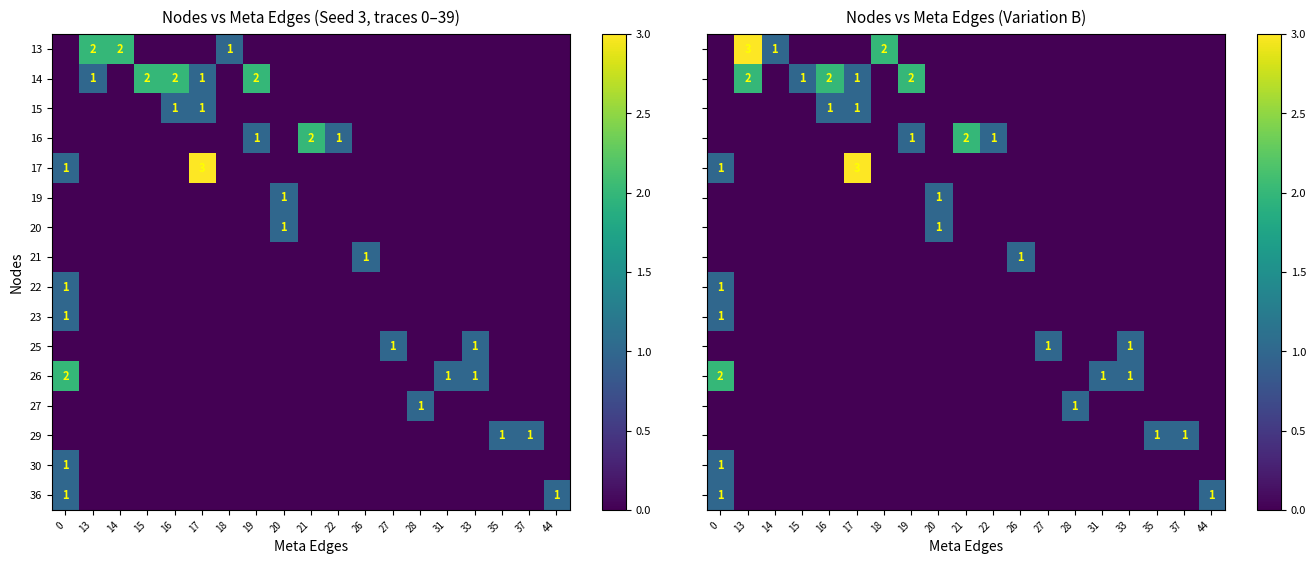

Is it true that 20 equals -1 at 18?

False